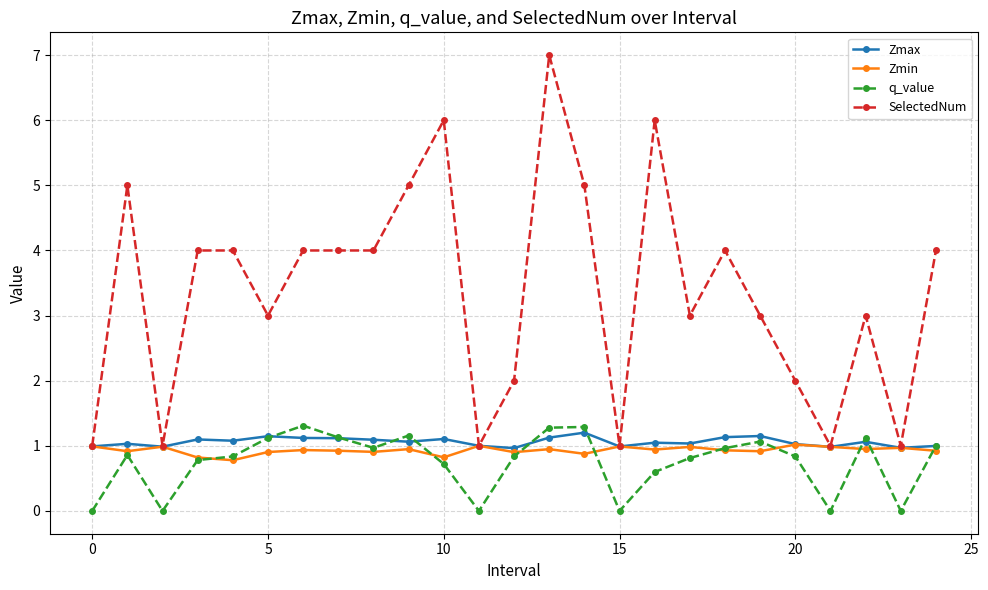

Which series has the largest total across all categories?

SelectedNum